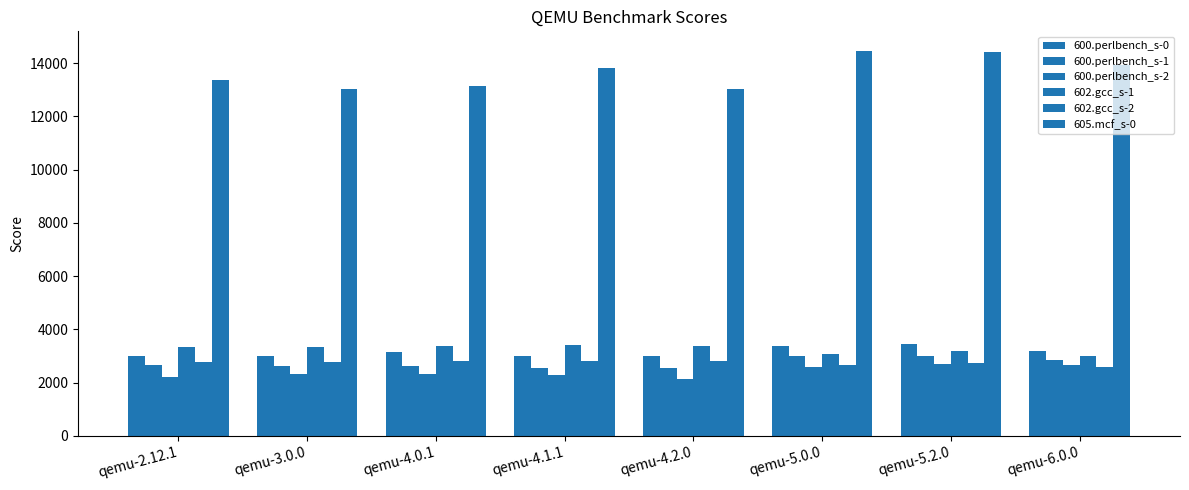

How many bars are there in total?

48